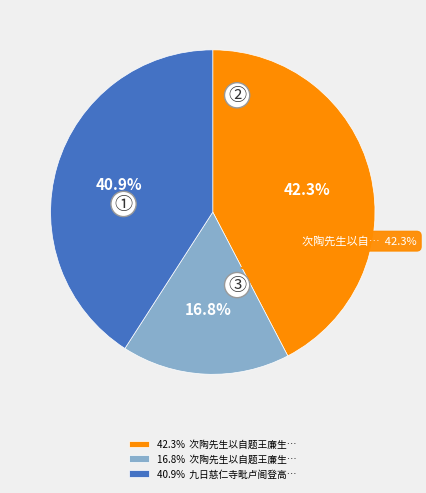

Which category has the biggest portion of the pie?

次陶先生以自题王廉生祭酒遗墨见示敬赋长句